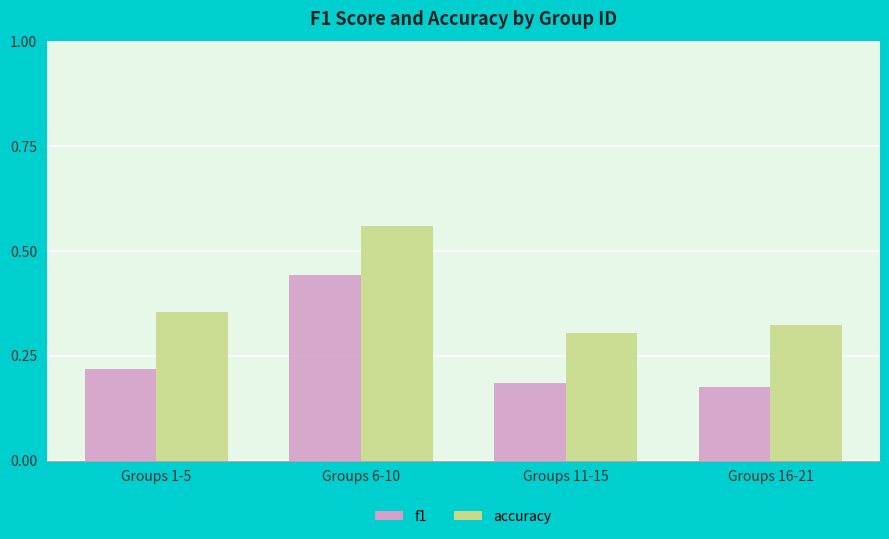

List the series in order of their peak value, highest first.

accuracy, f1